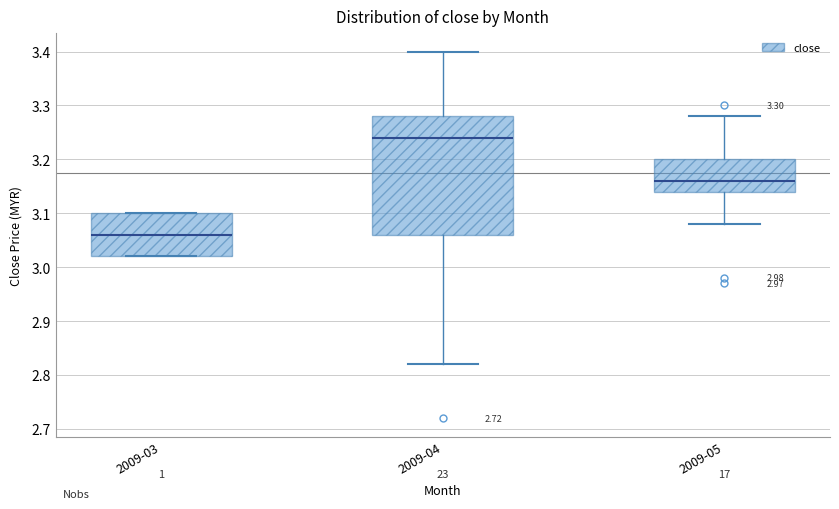

Which box's median line is the highest?

2009-04